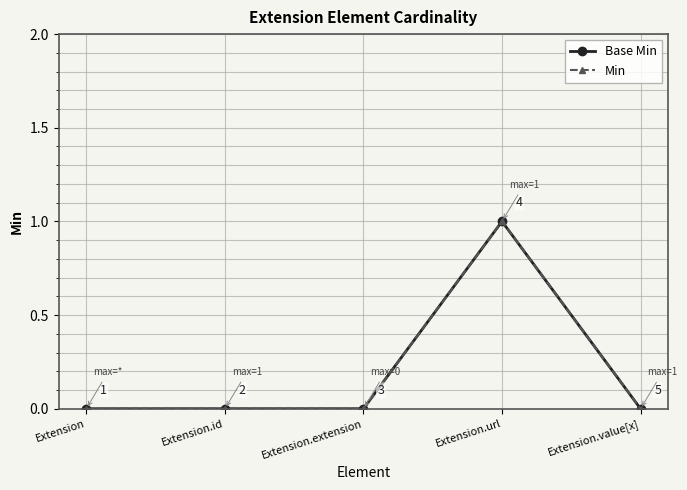

How many interior local peaks does the Min series have?

1